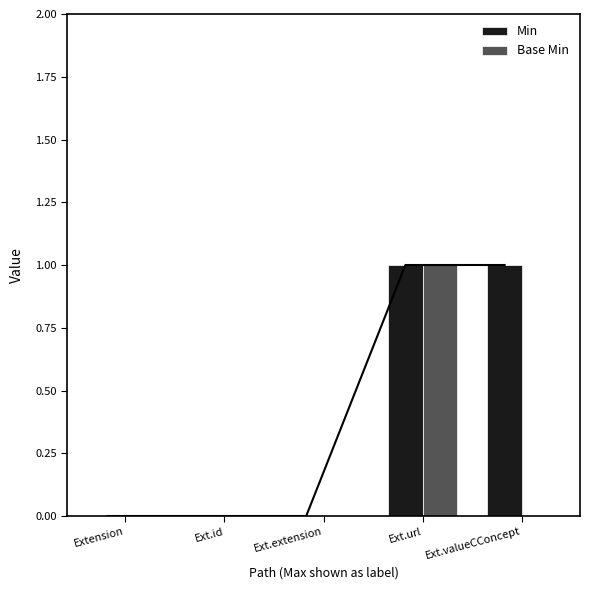

Rank the series by their maximum value, from highest to lowest.

Min, Base Min